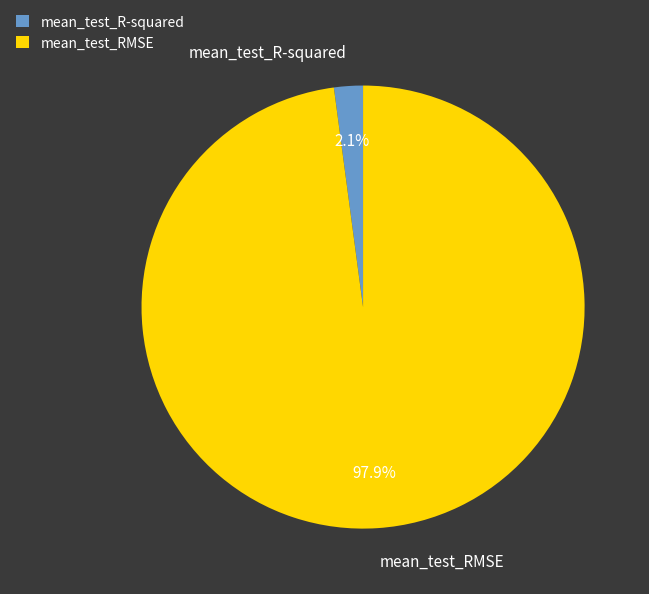

Combined, what portion of the pie is mean_test_RMSE and mean_test_R-squared?

100.0%